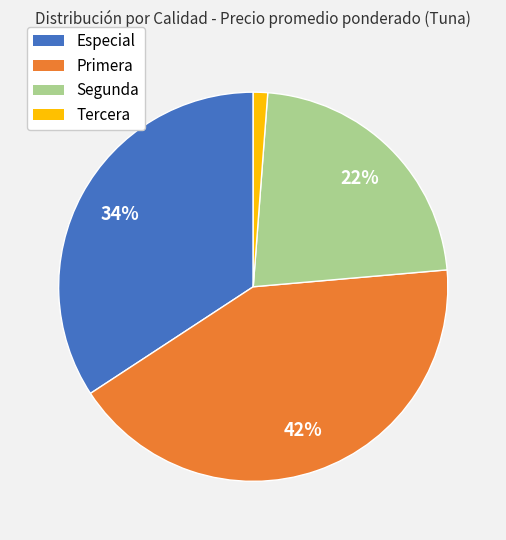

True or false: Tercera accounts for 10% of the total.

False